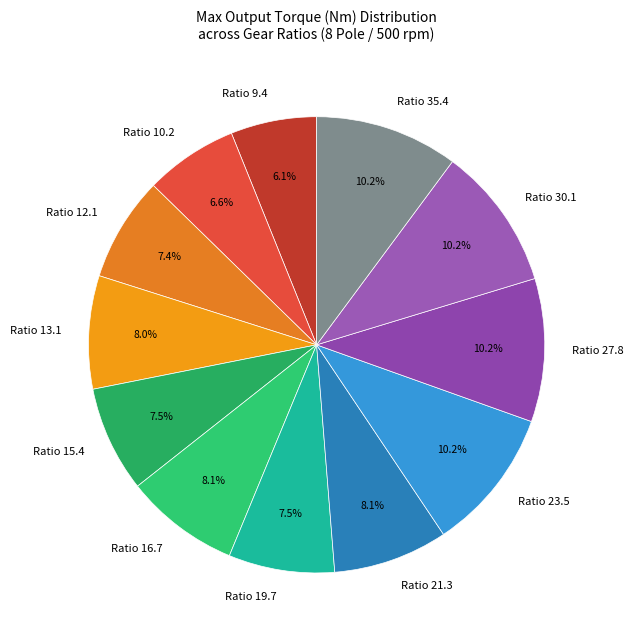

What is the ratio of the value at Ratio 23.5 to the value at Ratio 12.1?

1.4